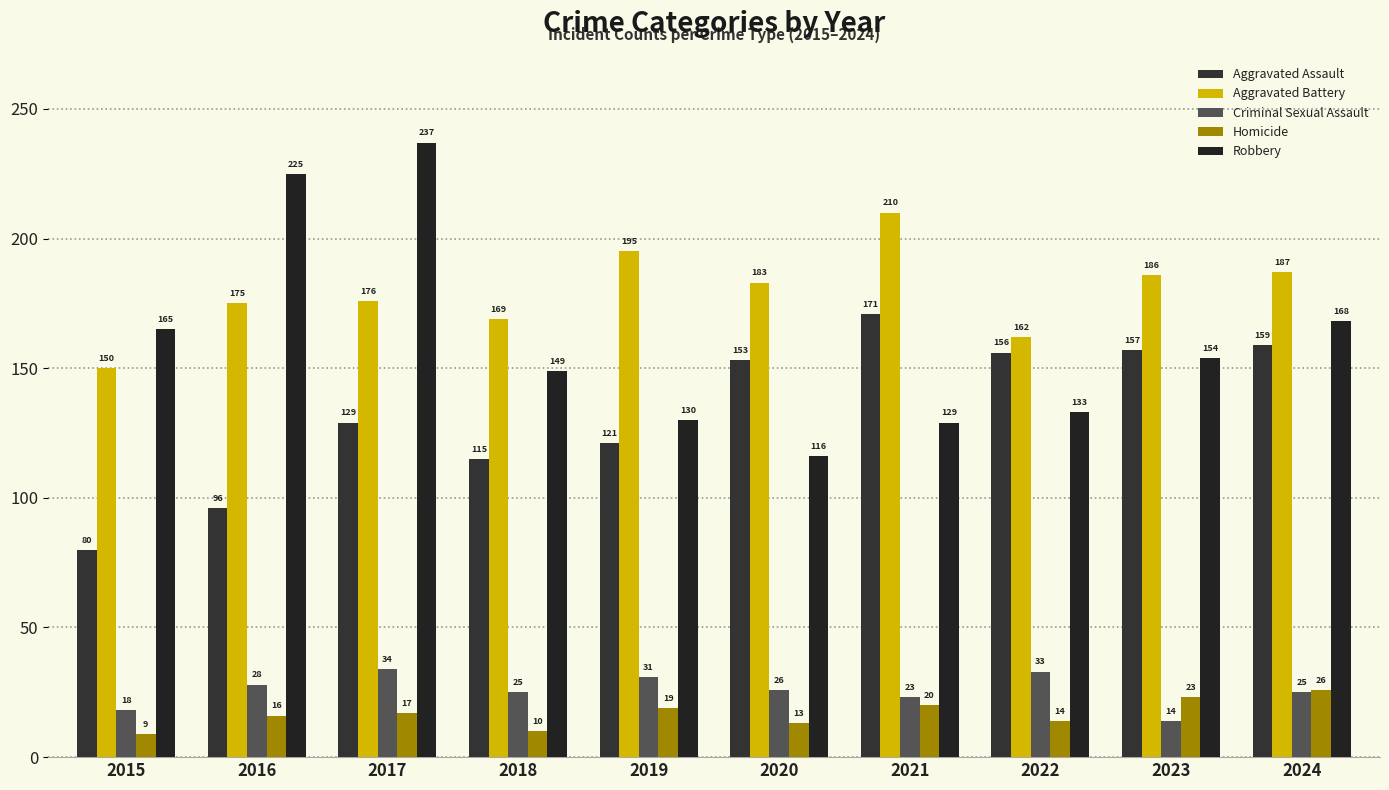

What is the spread (max minus min) of values at 2024?

162